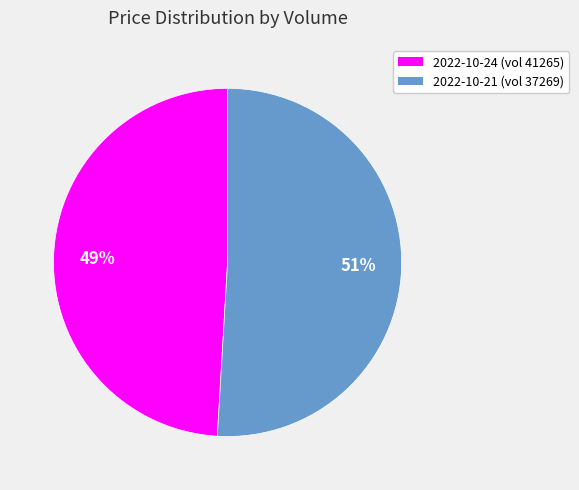

Is there any slice that represents more than half of the pie?

Yes